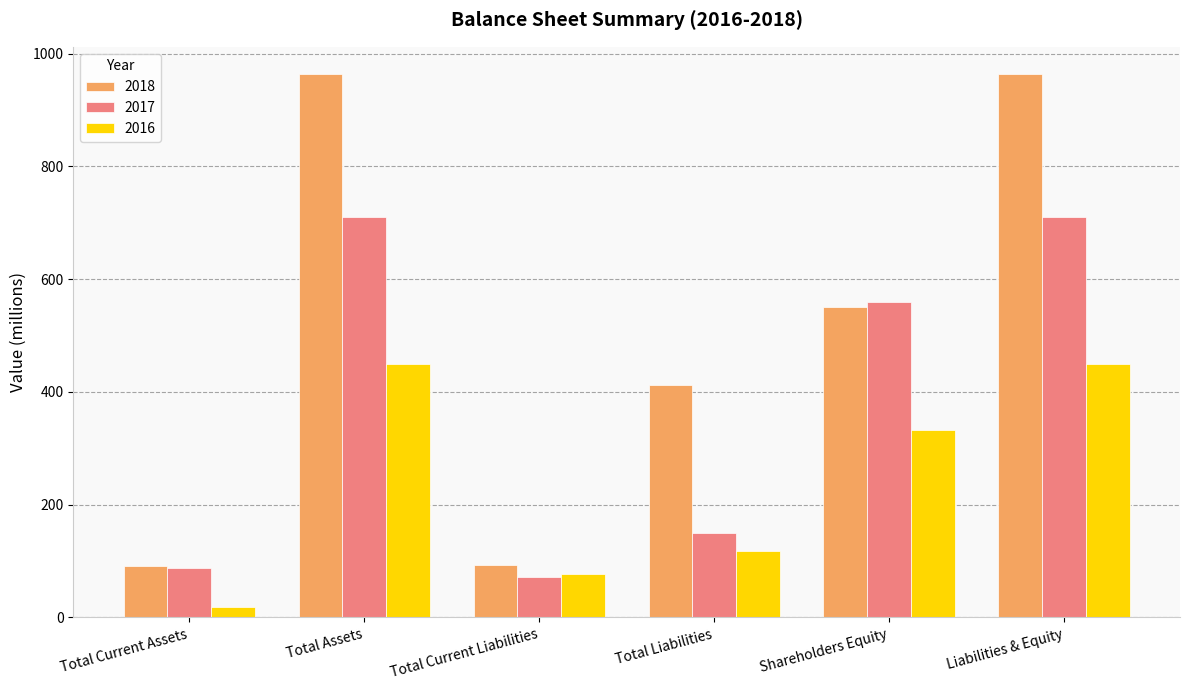

Count the number of categories in the chart.

6